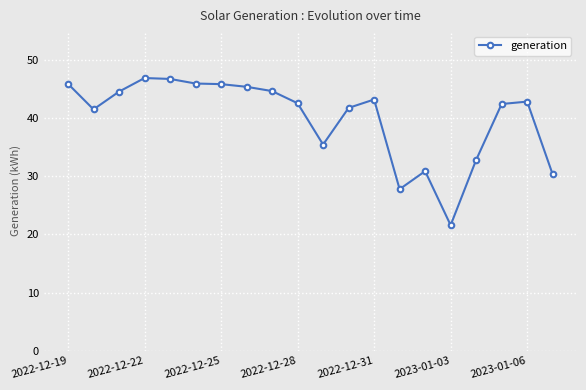

What is the difference between the maximum and minimum values?

25.3